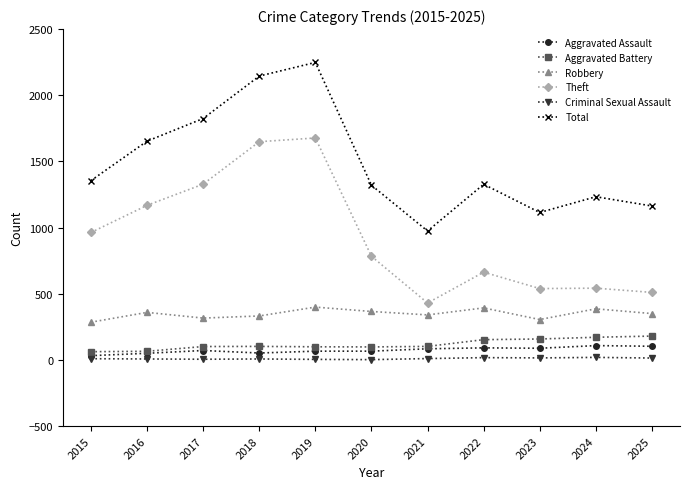

Is it true that Total equals 1327 at 2022?

True